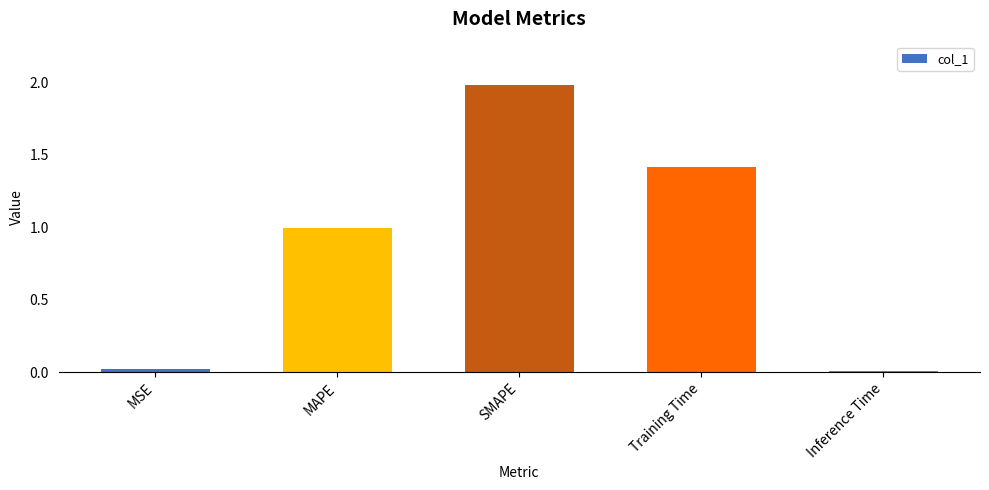

Between Training Time and Inference Time, which is larger?

Training Time